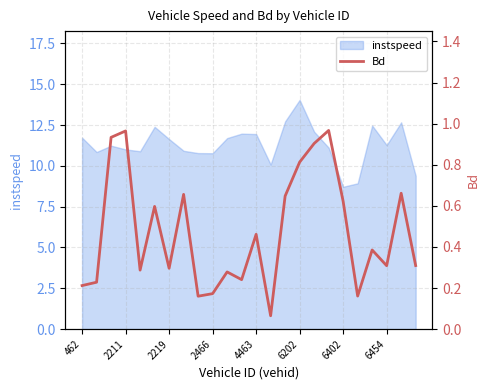

The instspeed series shows 3.2 at 2211. True or false?

False